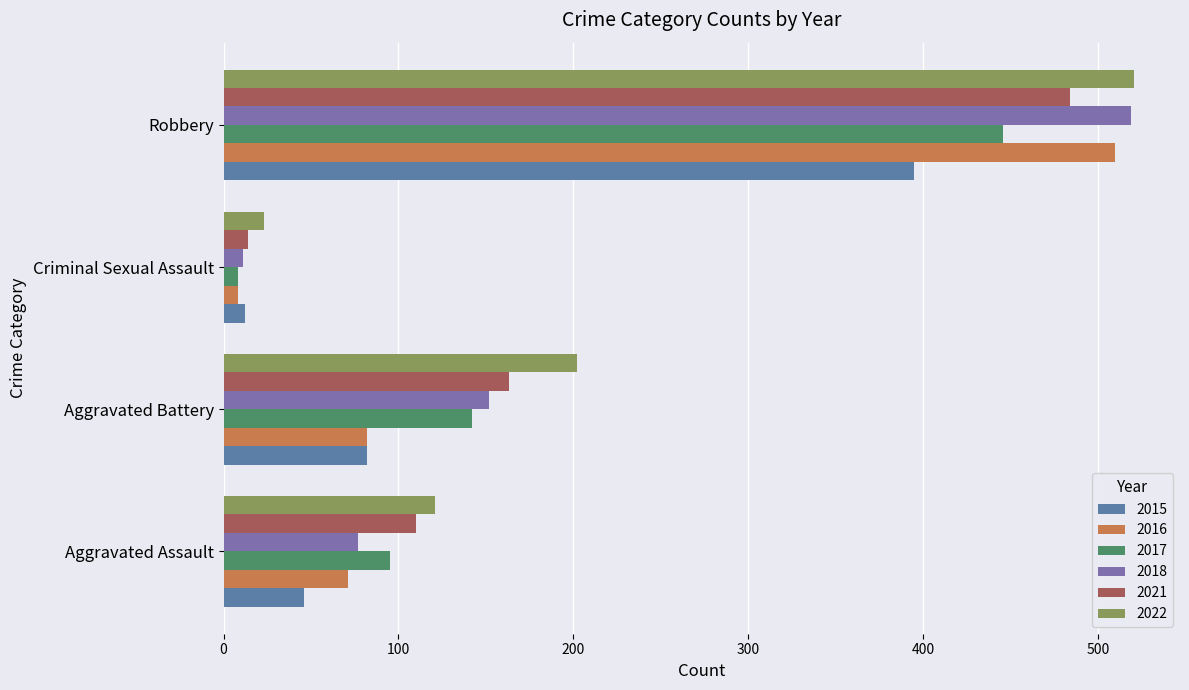

What is the sum of all 2021 values?

771